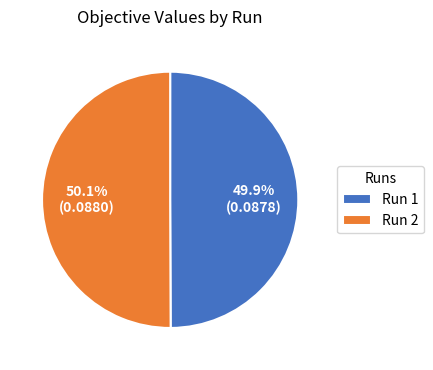

Is there a majority slice in this chart?

Yes